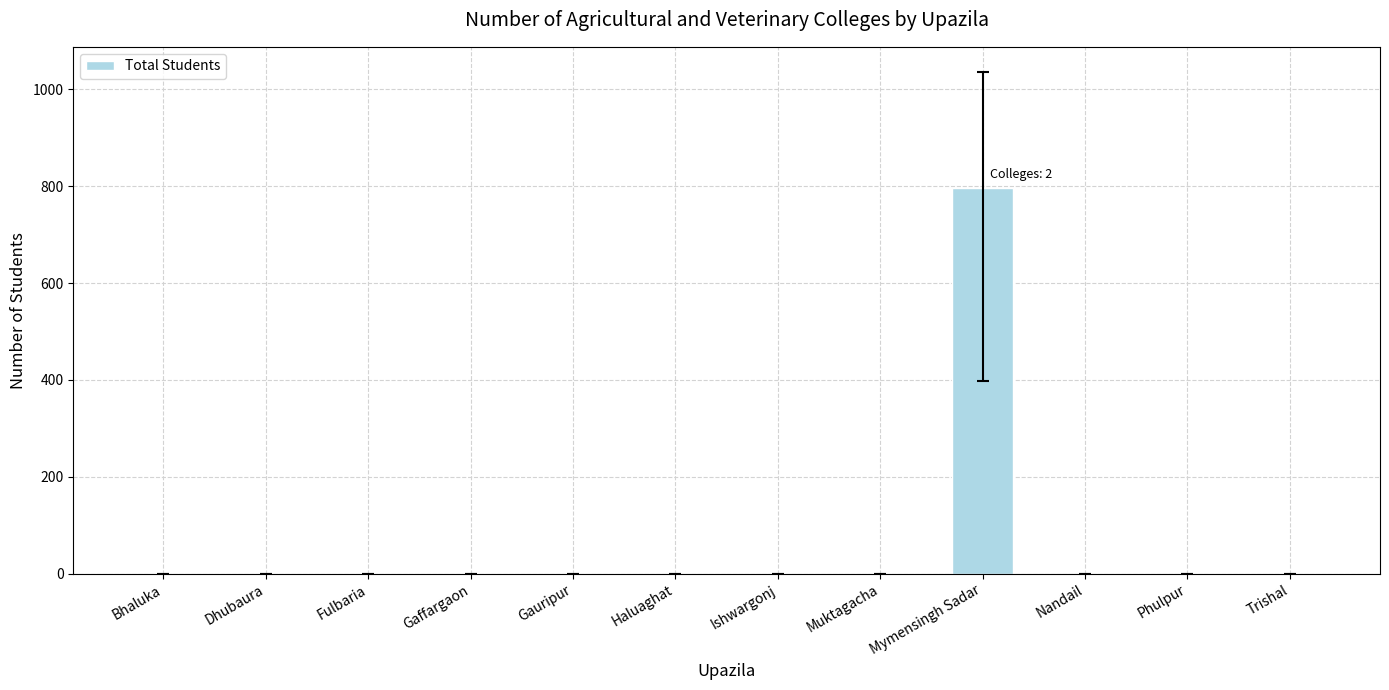

How many series are shown in this chart?

1